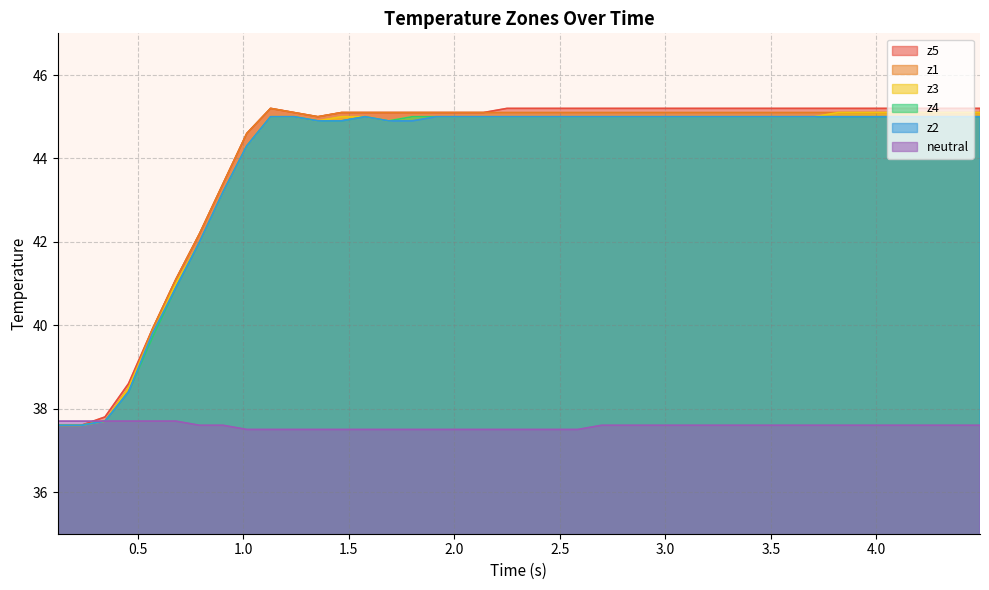

What is the lowest value of the z2 series?

37.6